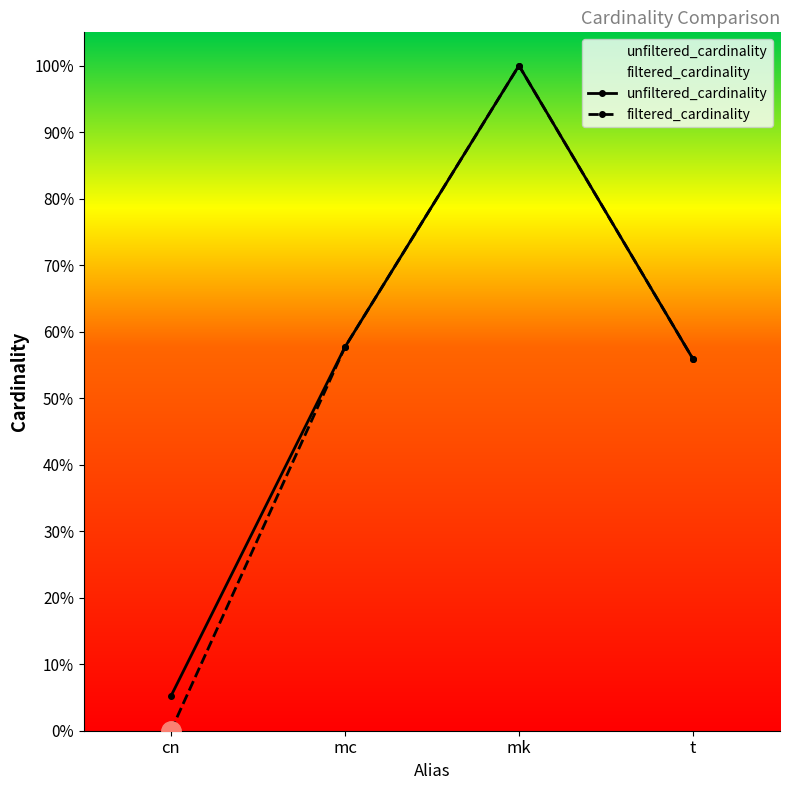

What are all the series names shown in the legend?

unfiltered_cardinality, filtered_cardinality